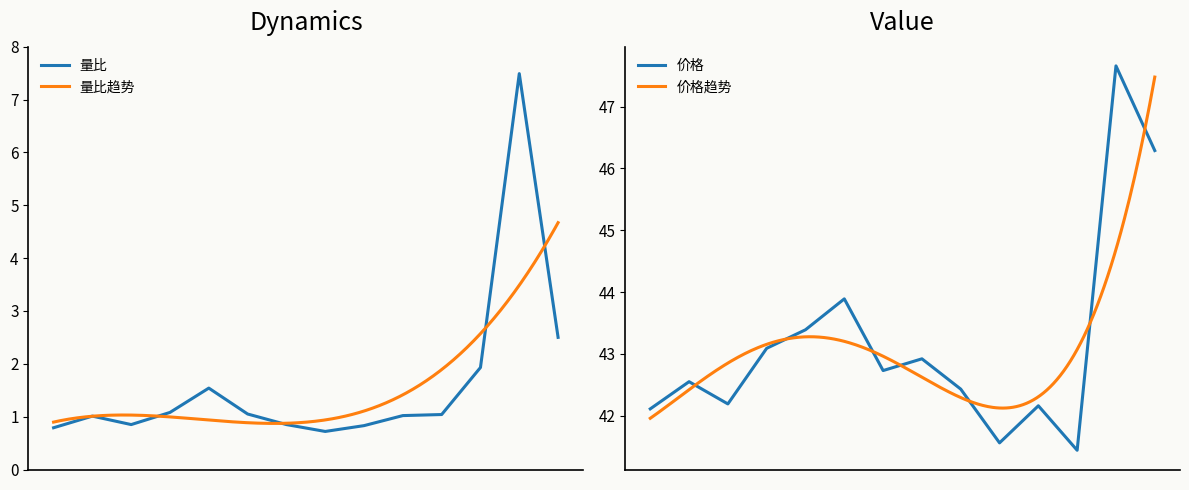

Which series has the largest range (max minus min)?

量比